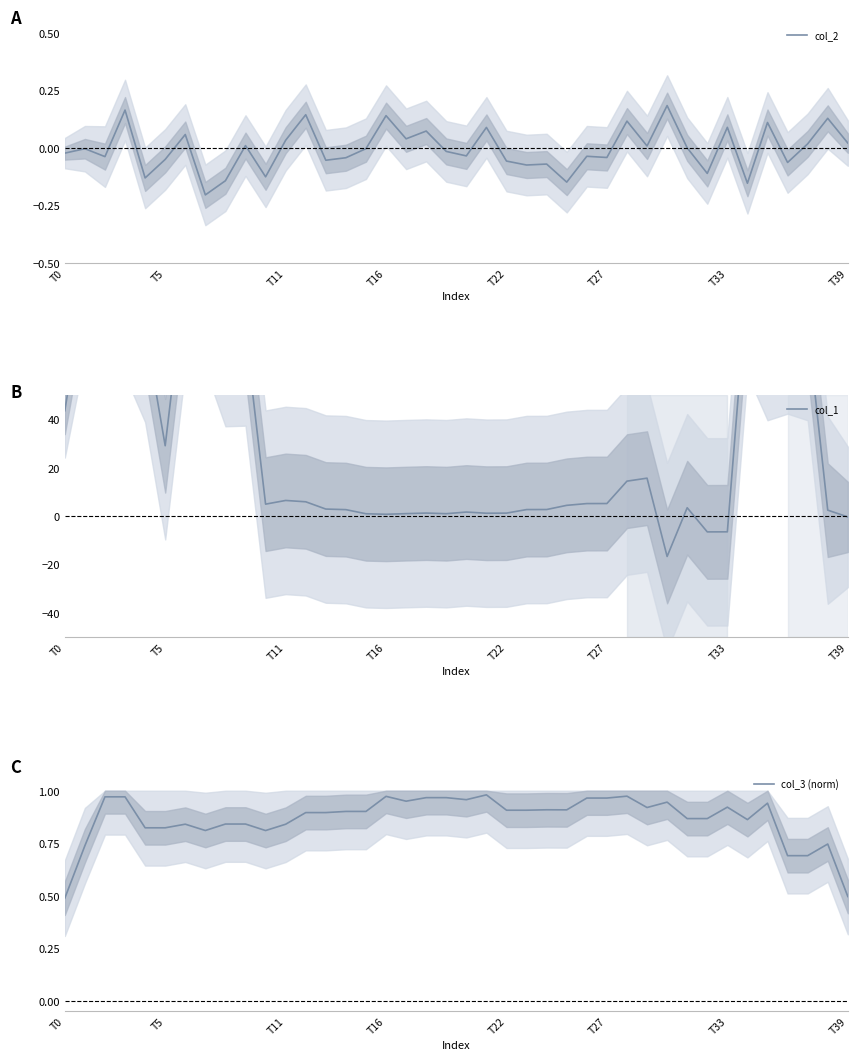

The value of col_3 (norm) at 17 is 1.0. True or false?

True